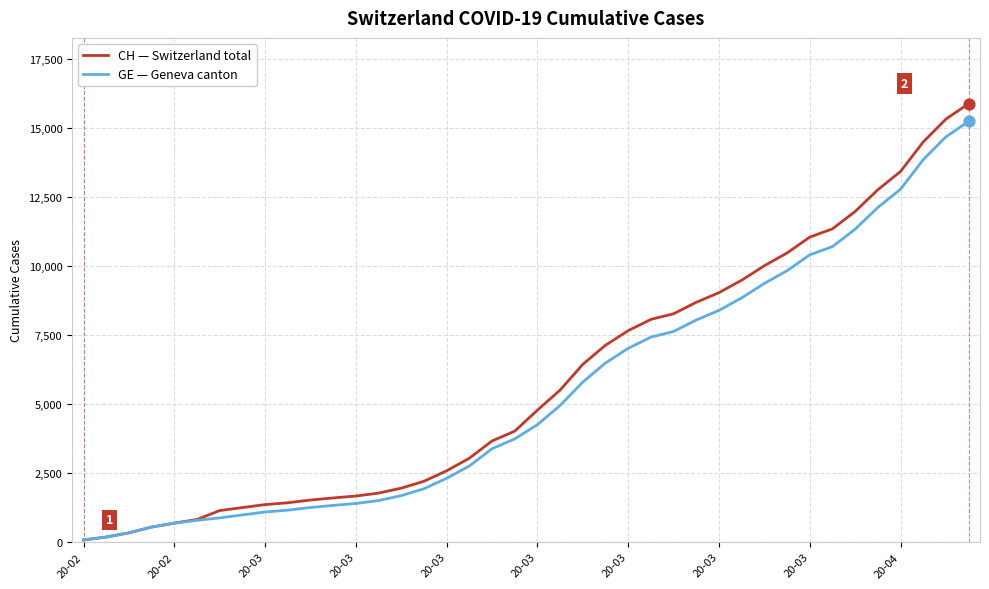

What is the maximum value shown in the chart?

15875